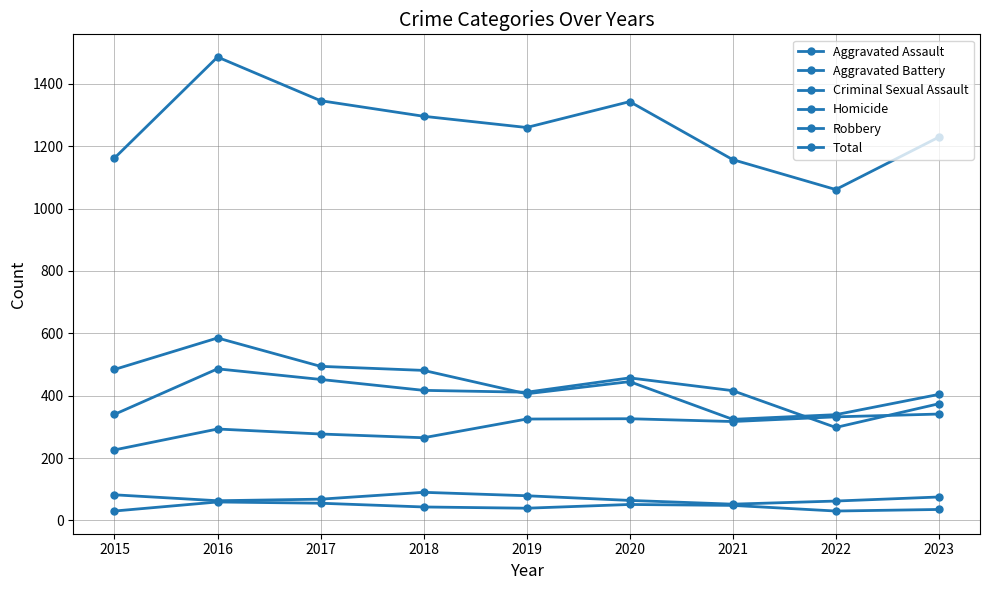

Is it true that Aggravated Assault equals 325 at 2019?

True